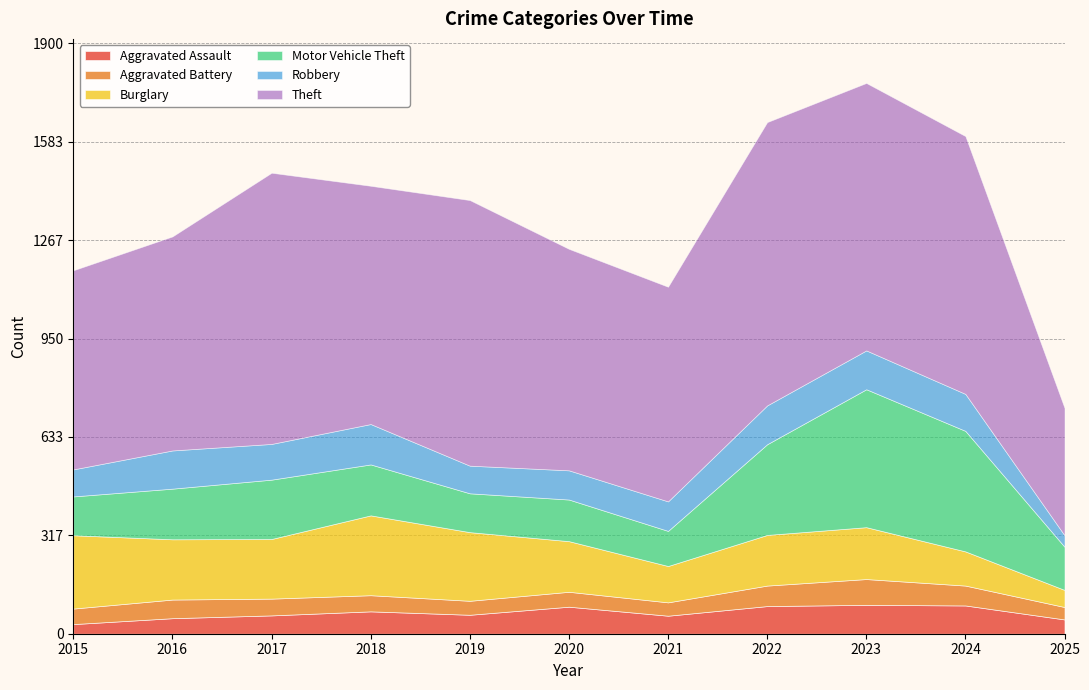

The Burglary series shows 71 at 2022. True or false?

False